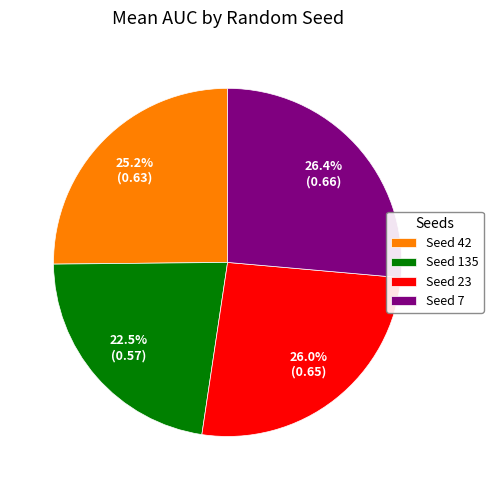

Is there a majority slice in this chart?

No